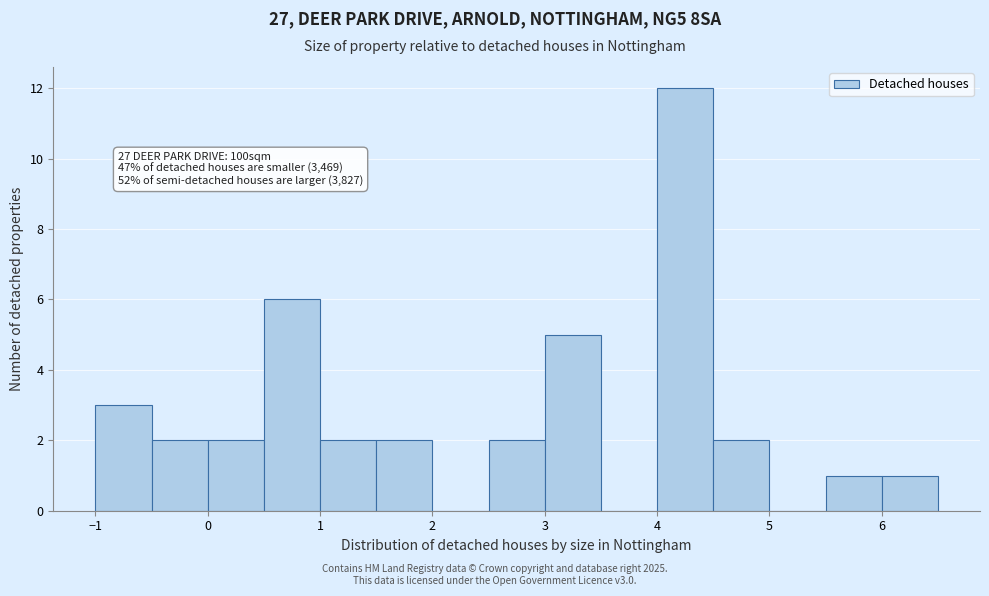

Which range on the x-axis has the tallest bar?

4.0 to 4.5